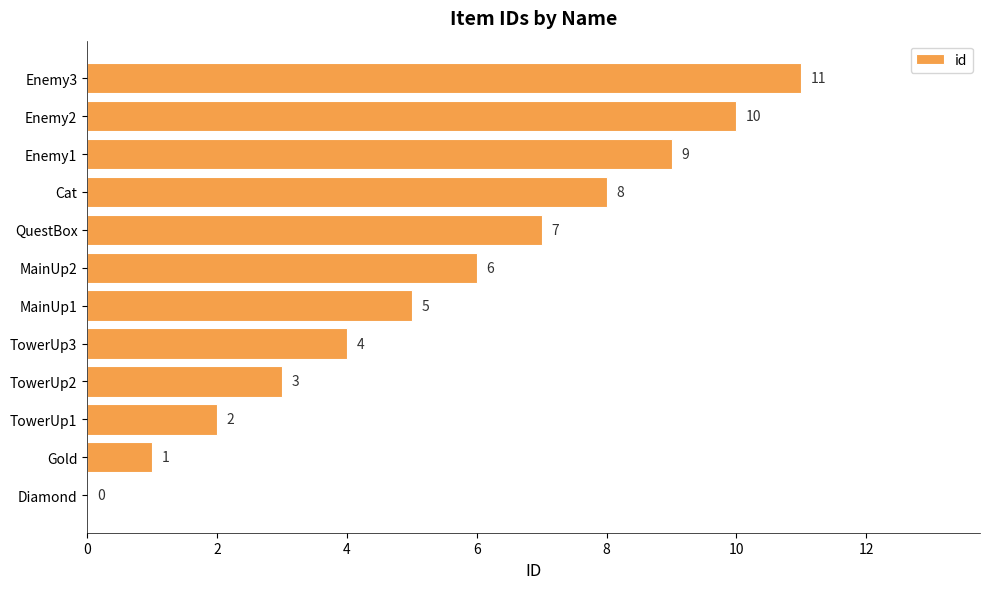

What is the approximate value at Enemy3, to the nearest 10?

10